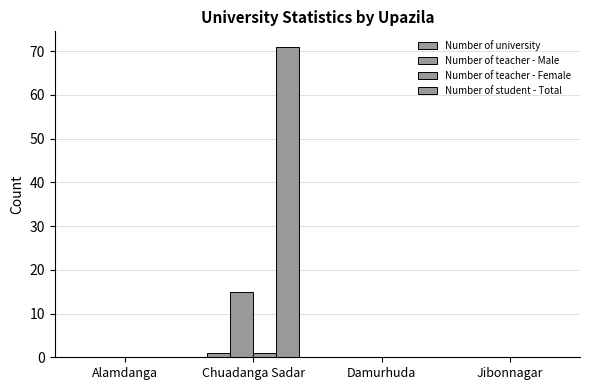

How many distinct data groups are displayed?

4